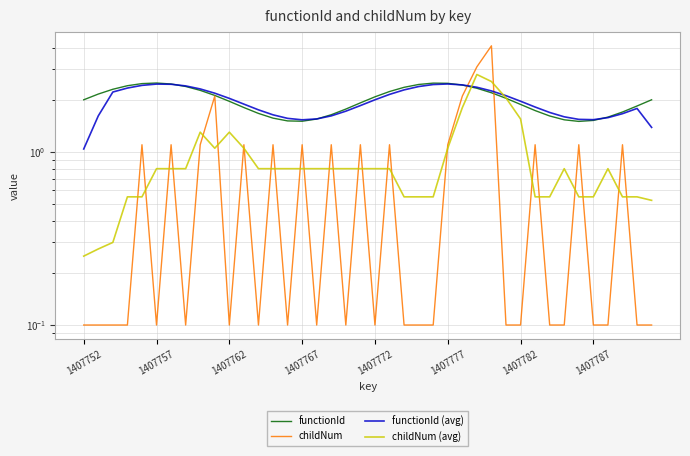

Is it true that childNum (avg) equals 1.5 at 11?

False